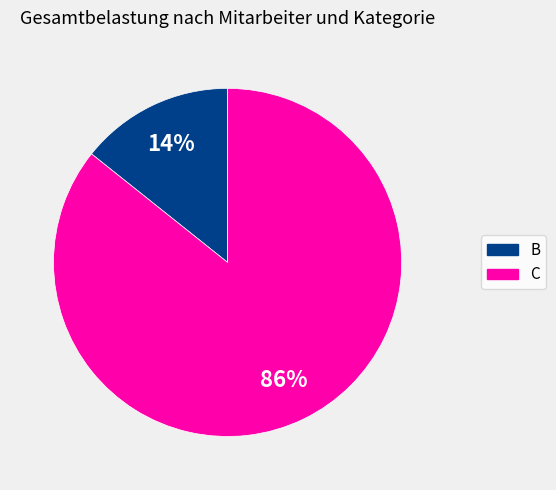

Does C represent more than half of the total?

Yes